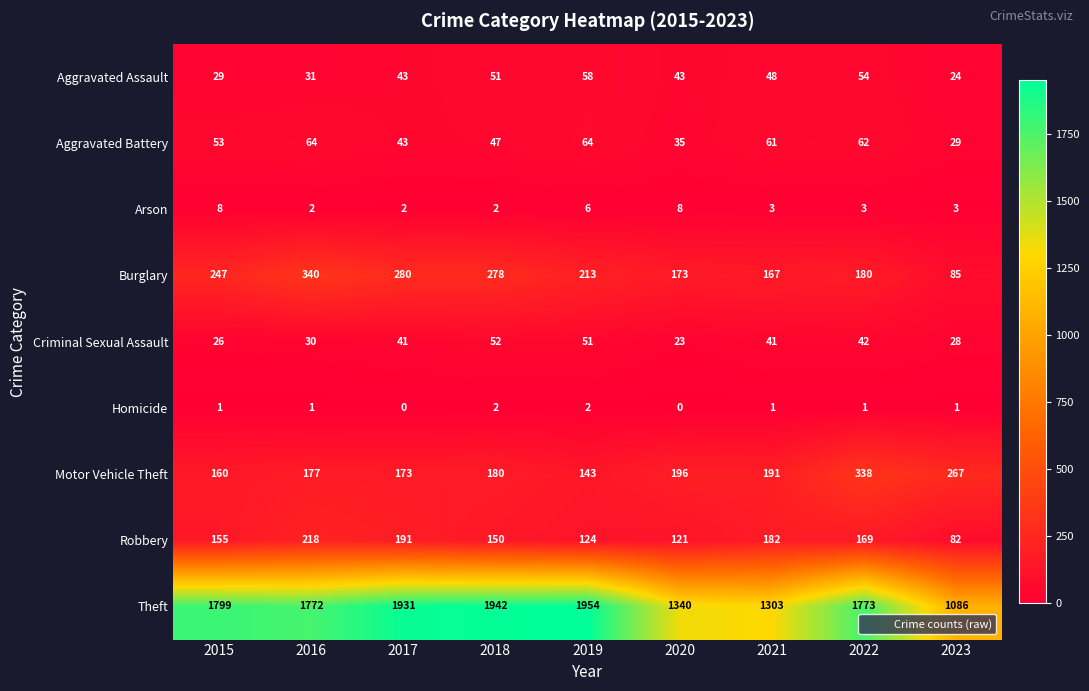

At how many categories does at least one series exceed 798?

9